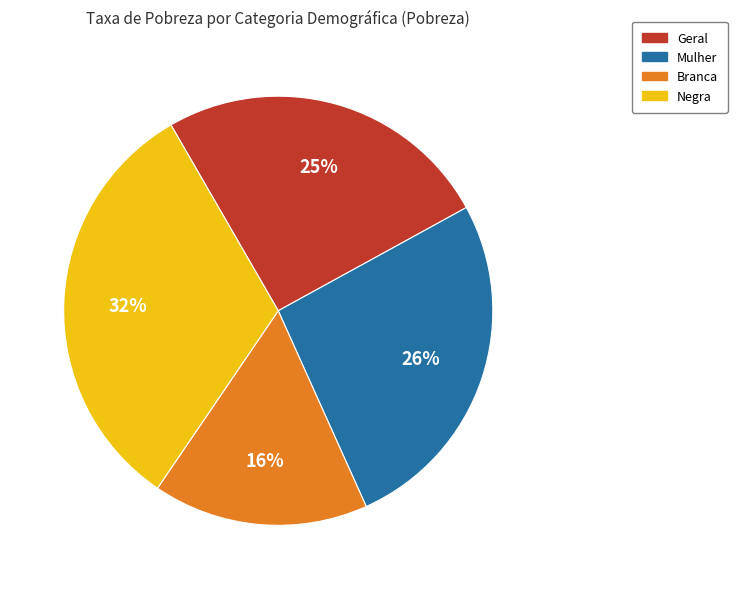

To the nearest percent, what portion does Branca represent?

16%